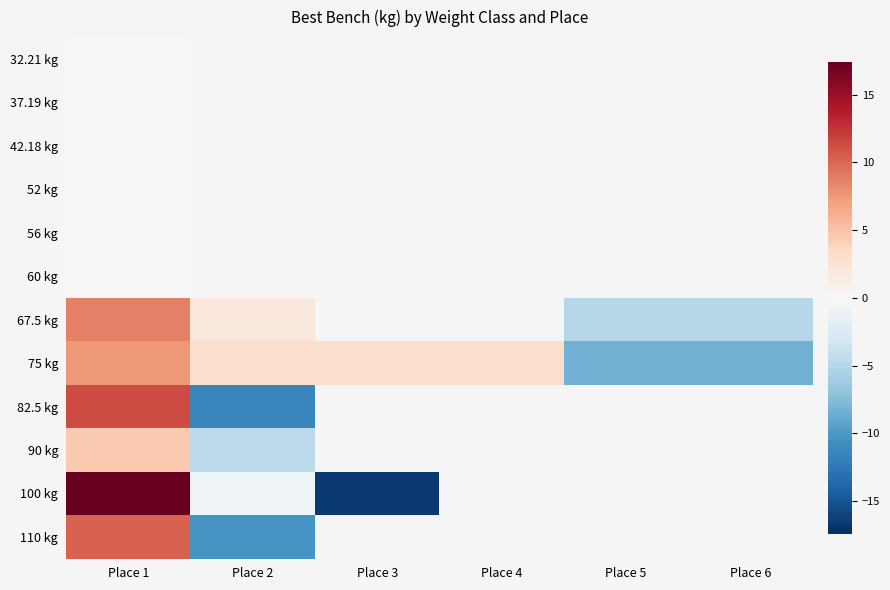

At which label is 82.5 kg closest to 0?

Place 1